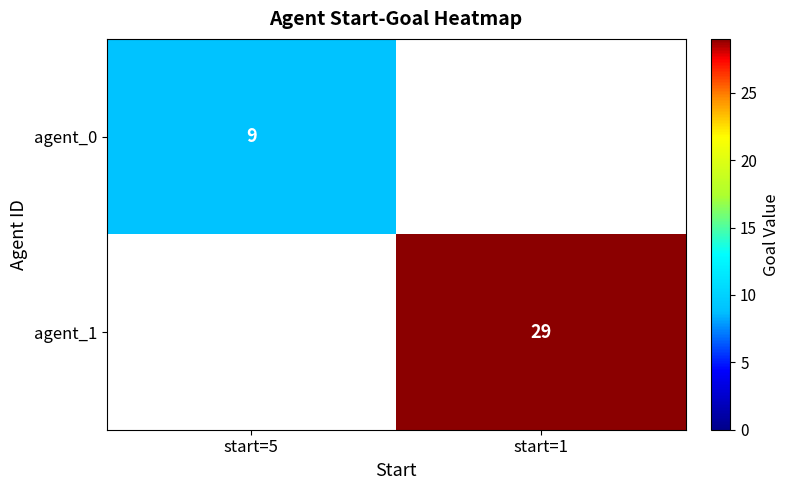

The agent_1 series shows 18.2 at start=1. True or false?

False